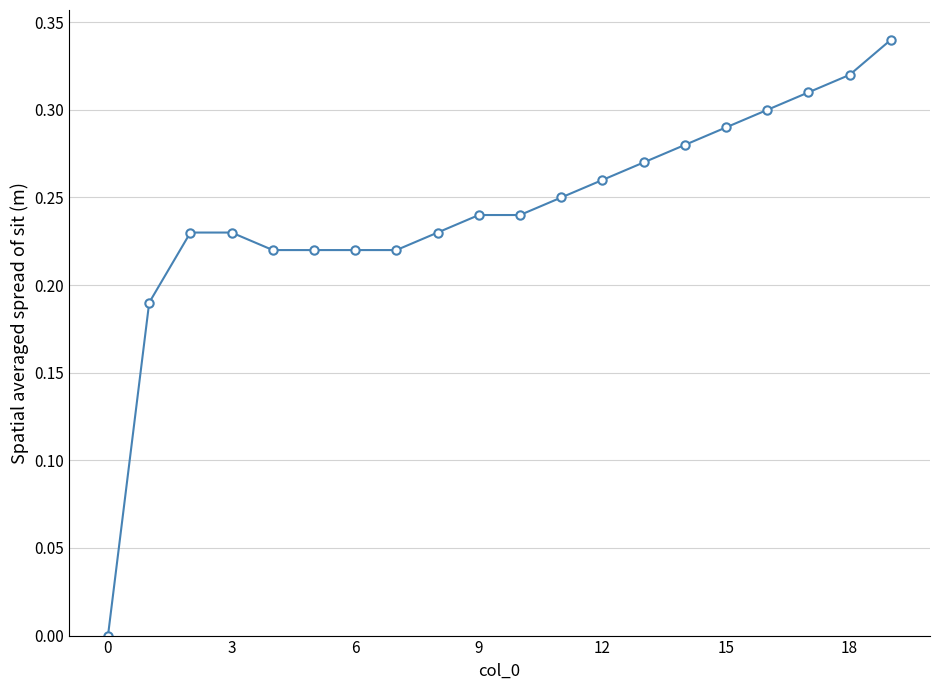

True or false: the data shows -0.2 at 0.

False